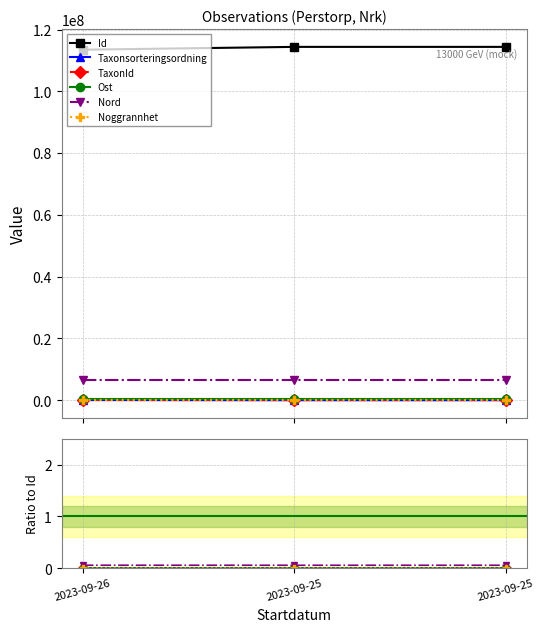

Is the value of Id at 2023-09-26 greater than the value of Taxonsorteringsordning at 2023-09-25?

Yes